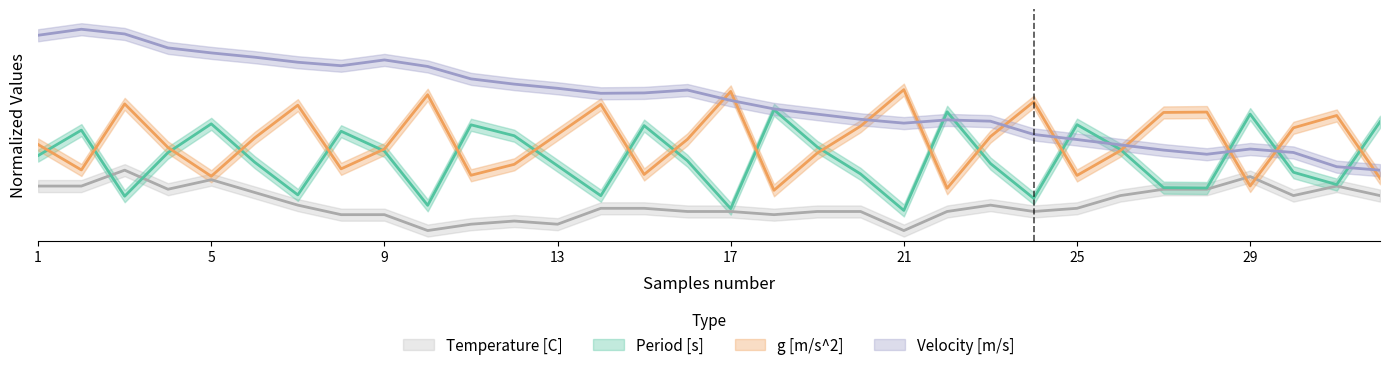

Reading left to right, transcribe all the data shown in this chart.

Period [s]: 0.4	0.5	0.2	0.4	0.5	0.3	0.2	0.5	0.4	0.1	0.5	0.5	0.3	0.2	0.5	0.3	0.1	0.6	0.4	0.3	0.1	0.6	0.3	0.2	0.5	0.4	0.2	0.2	0.6	0.3	0.2	0.5
g [m/s^2]: 0.4	0.3	0.6	0.4	0.3	0.5	0.6	0.3	0.4	0.7	0.3	0.3	0.5	0.6	0.3	0.5	0.7	0.2	0.4	0.5	0.7	0.2	0.5	0.6	0.3	0.4	0.6	0.6	0.2	0.5	0.6	0.3
Velocity [m/s]: 1.0	1.0	1.0	0.9	0.9	0.9	0.8	0.8	0.8	0.8	0.8	0.7	0.7	0.7	0.7	0.7	0.6	0.6	0.6	0.6	0.5	0.5	0.5	0.5	0.5	0.4	0.4	0.4	0.4	0.4	0.3	0.3
Temperature [C]: 0.2	0.2	0.3	0.2	0.3	0.2	0.1	0.1	0.1	0.0	0.0	0.0	0.0	0.1	0.1	0.1	0.1	0.1	0.1	0.1	0.0	0.1	0.1	0.1	0.1	0.2	0.2	0.2	0.3	0.2	0.2	0.2